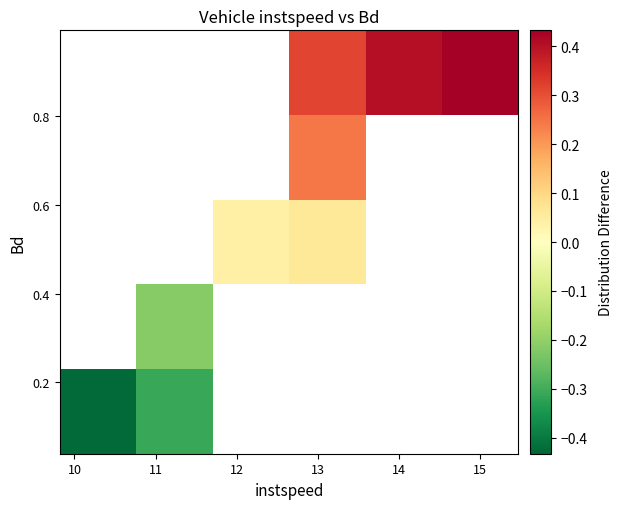

How many series are shown in this chart?

5